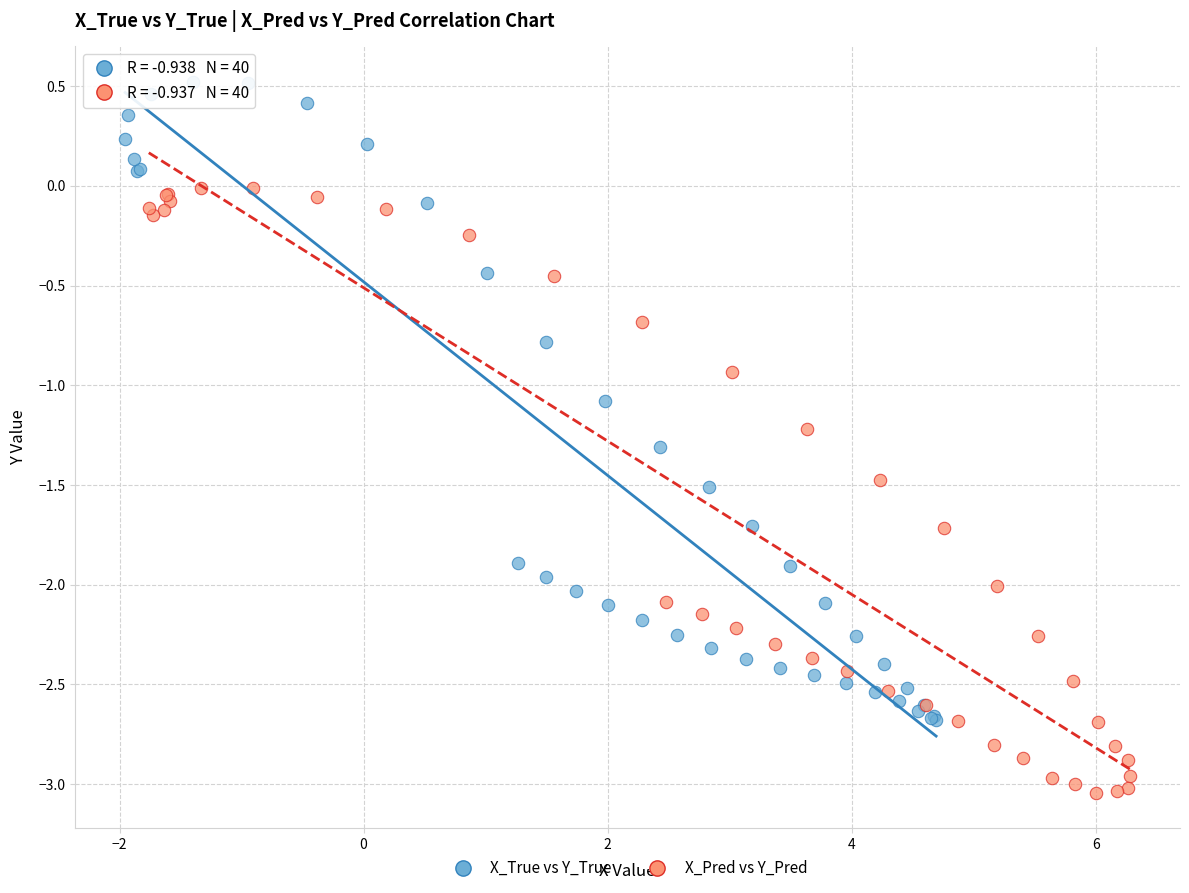

Which series reaches the maximum Y coordinate?

X_True vs Y_True